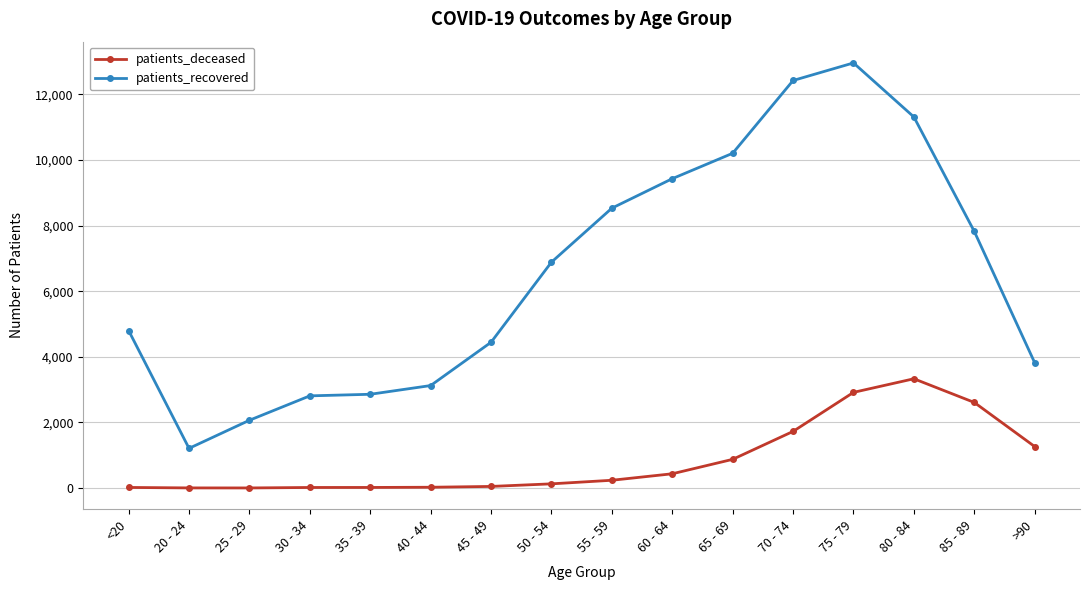

True or false: patients_recovered and patients_deceased intersect in this chart.

False